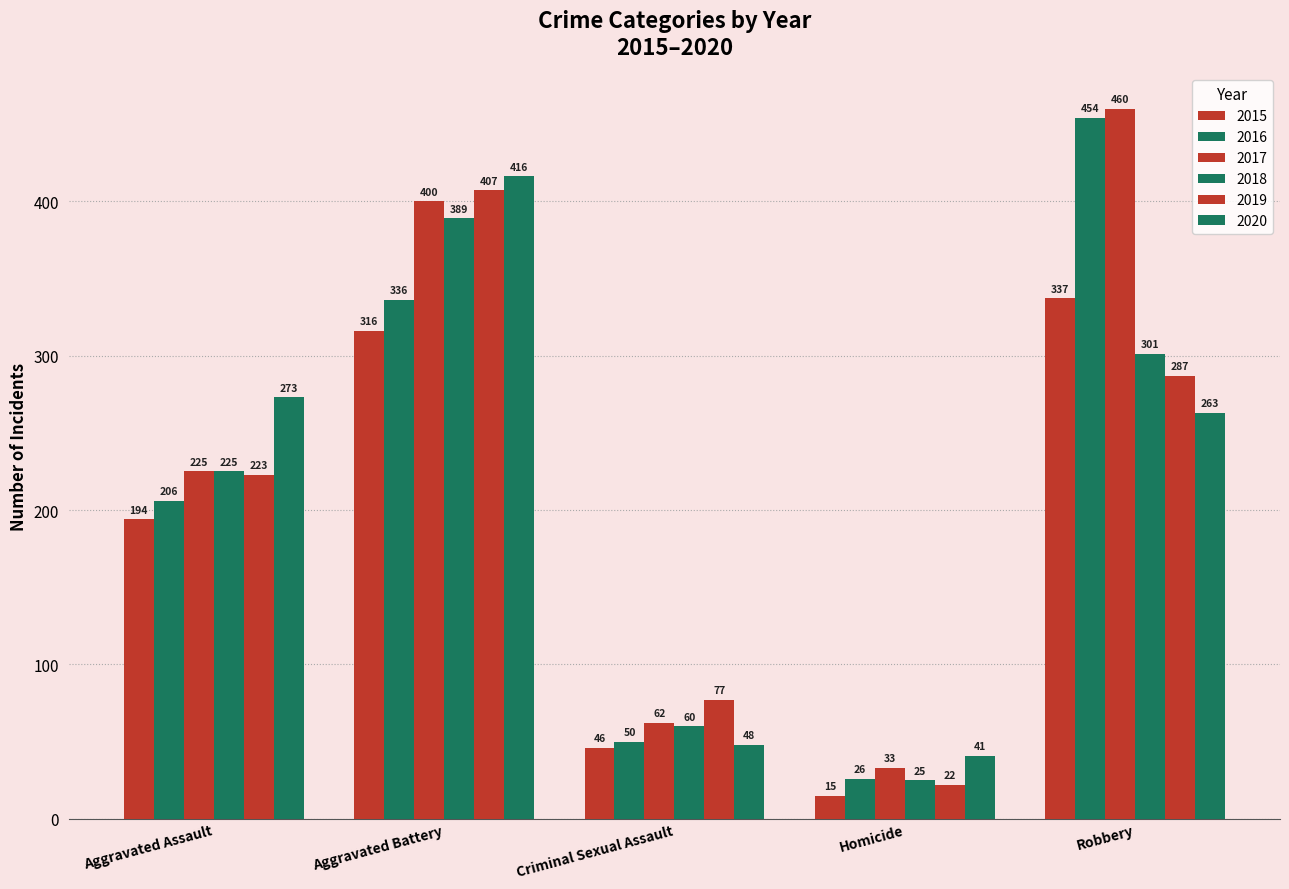

How many values in the 2019 series are below 223?

2